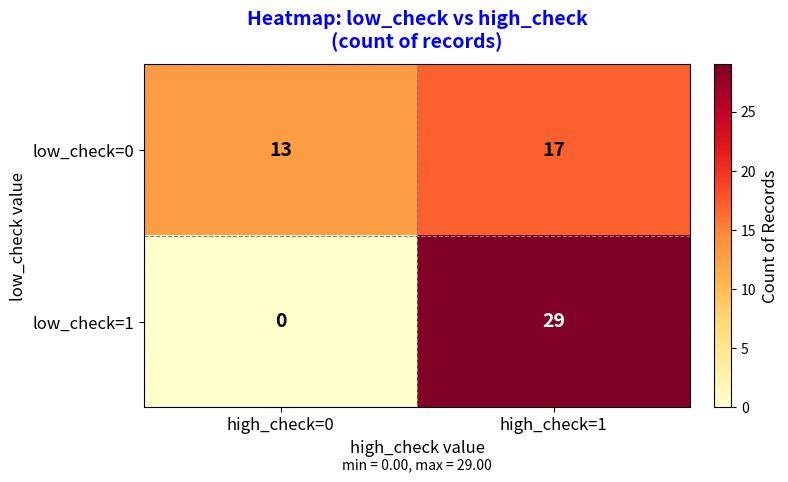

At which category is the sum across all series the highest?

high_check=1